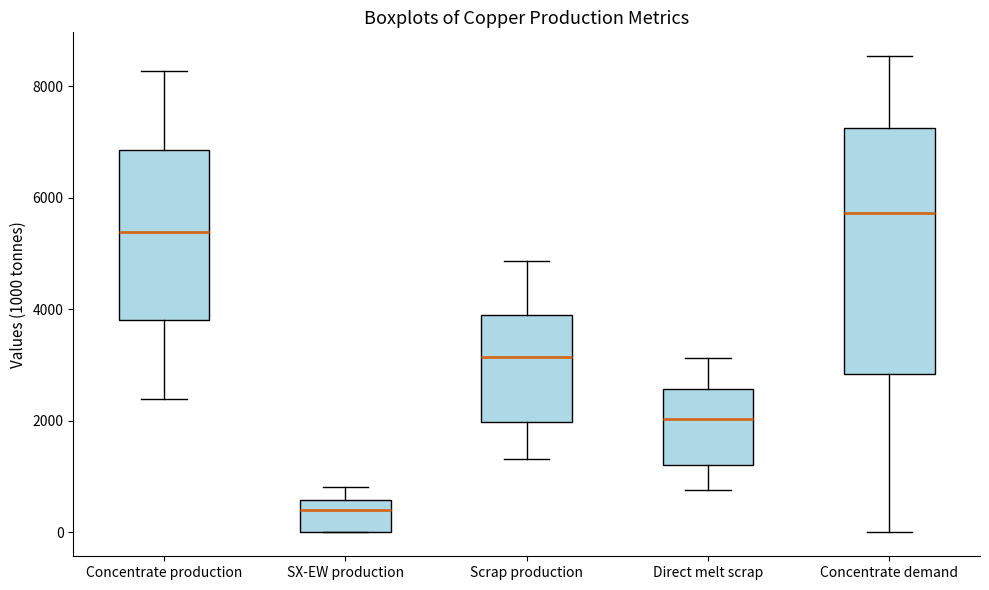

Reading left to right, transcribe this box plot: for each box, give where its median line is, the range the box spans, and where its two whiskers end, as read against the y-axis. The values are not printed on the chart, so give them approximately, as read against the axis.

Concentrate production: median 5400, box 3800 to 6800, whiskers 2400 to 8200
SX-EW production: median 400, box 0 to 600, whiskers 0 to 800
Scrap production: median 3200, box 2000 to 3800, whiskers 1400 to 4800
Direct melt scrap: median 2000, box 1200 to 2600, whiskers 800 to 3200
Concentrate demand: median 5800, box 2800 to 7200, whiskers 0 to 8600